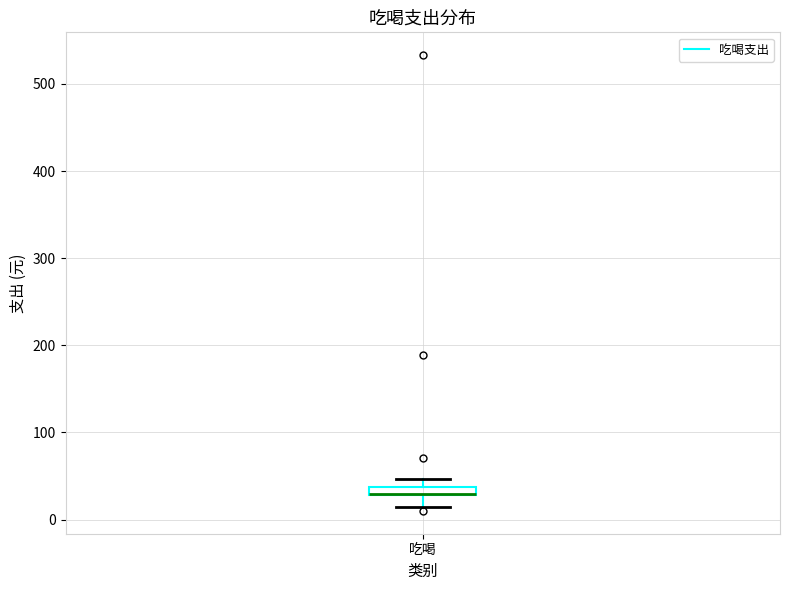

Where is the upper edge of the box for 吃喝 on the y-axis? The values are not printed on the chart, so give them approximately, as read against the axis.

40